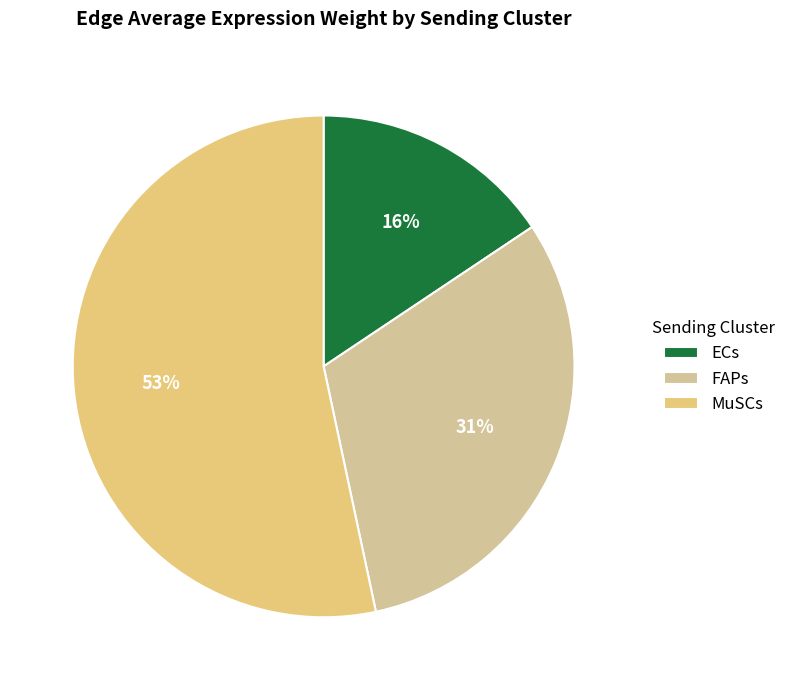

Which slice is the smallest?

ECs